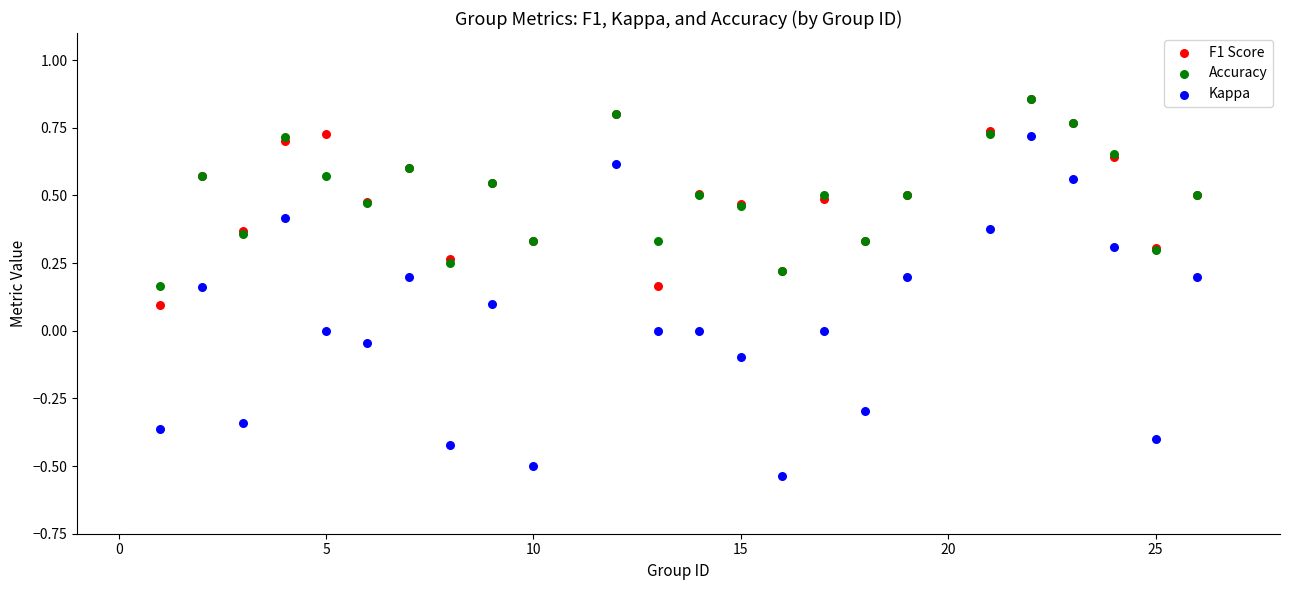

What are all the series names shown in the legend?

F1 Score, Accuracy, Kappa